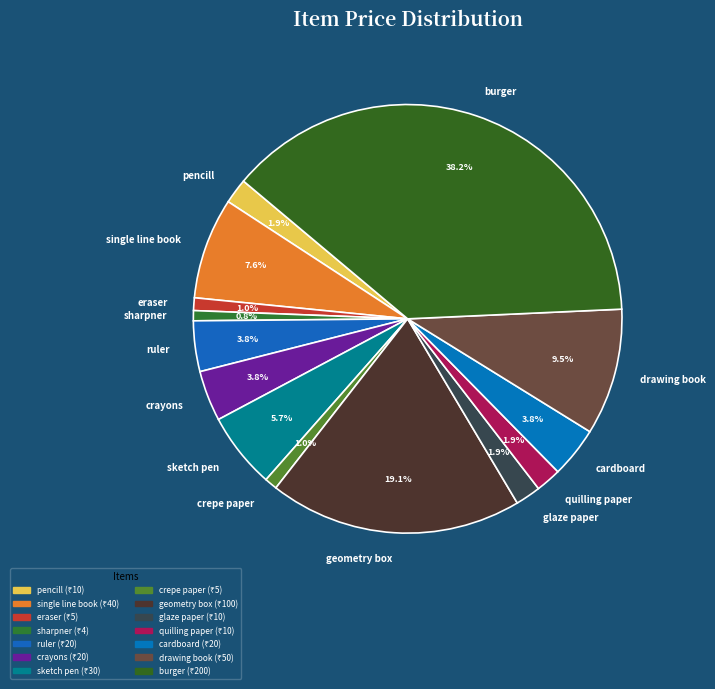

To the nearest percent, what is the combined percentage of cardboard and ruler?

8%